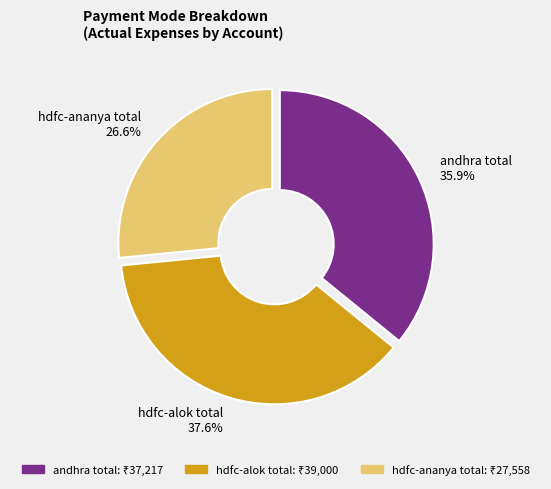

To the nearest percent, what is the difference between the hdfc-alok total and andhra total slice percentages?

2%